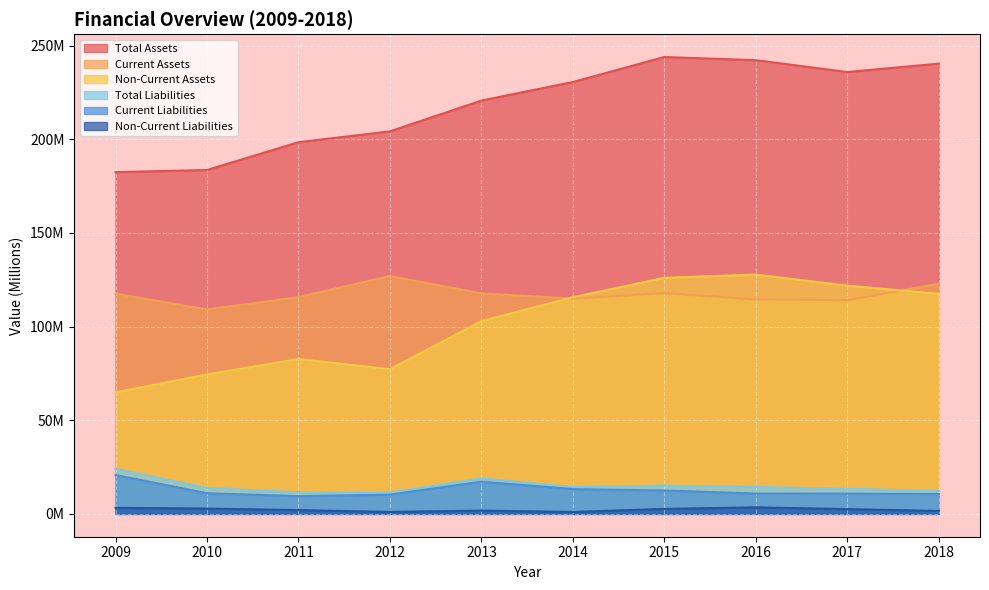

At 2015, list the series in order from smallest to largest.

Non-Current Liabilities, Current Liabilities, Total Liabilities, Current Assets, Non-Current Assets, Total Assets